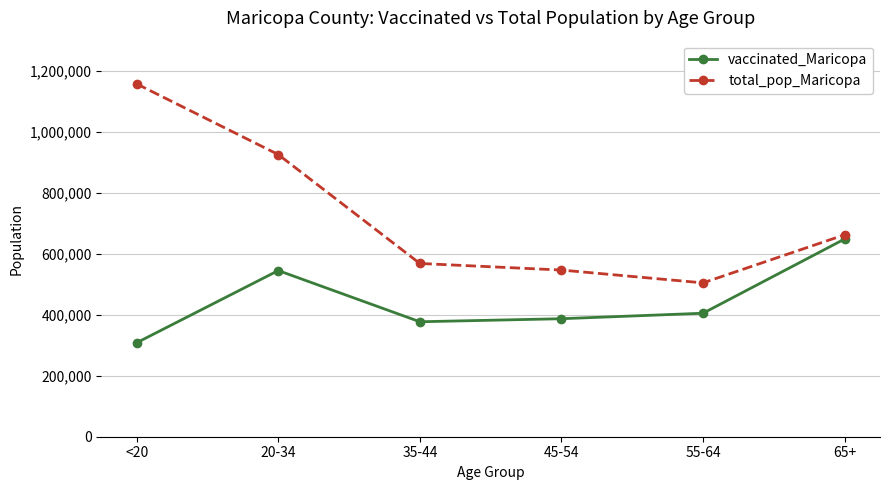

True or false: vaccinated_Maricopa and total_pop_Maricopa cross at least once.

False